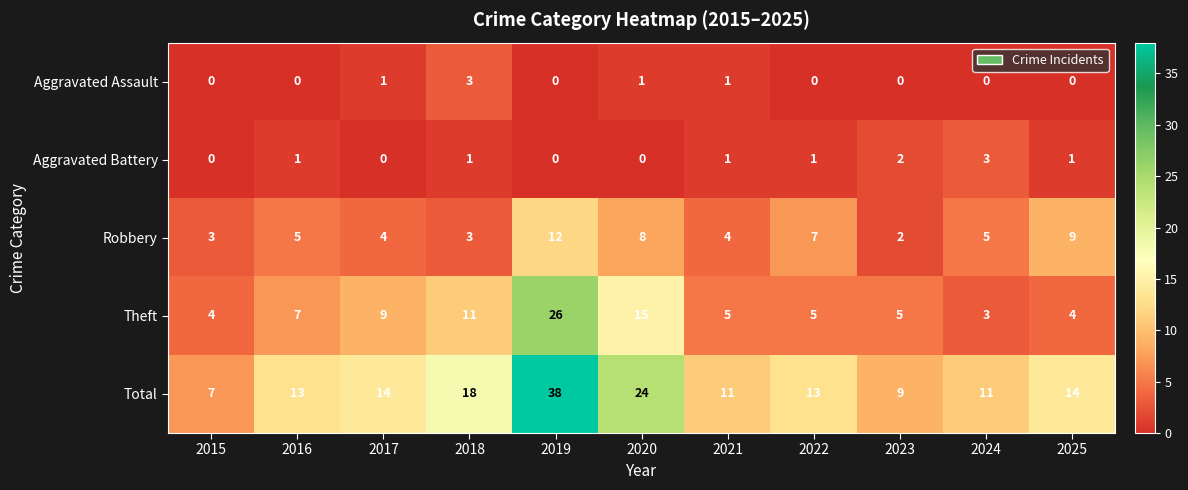

What is the difference between the highest and lowest values at 2015?

7